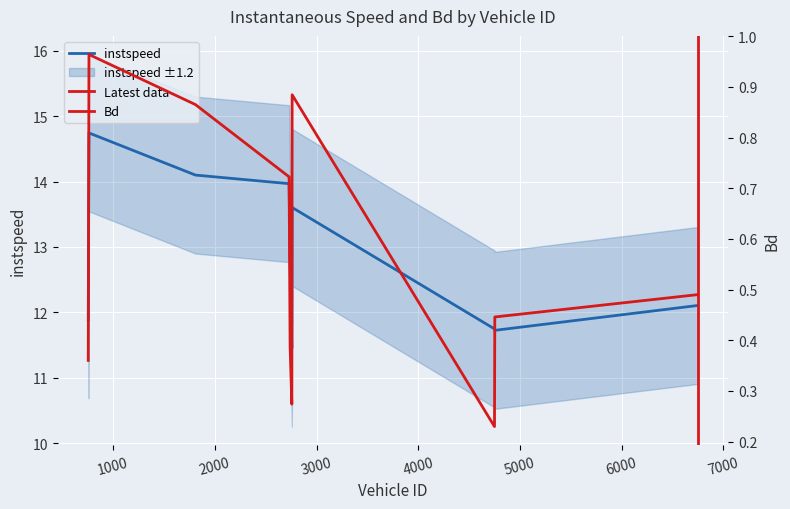

What is the label of the 2nd point from the left?

762.0